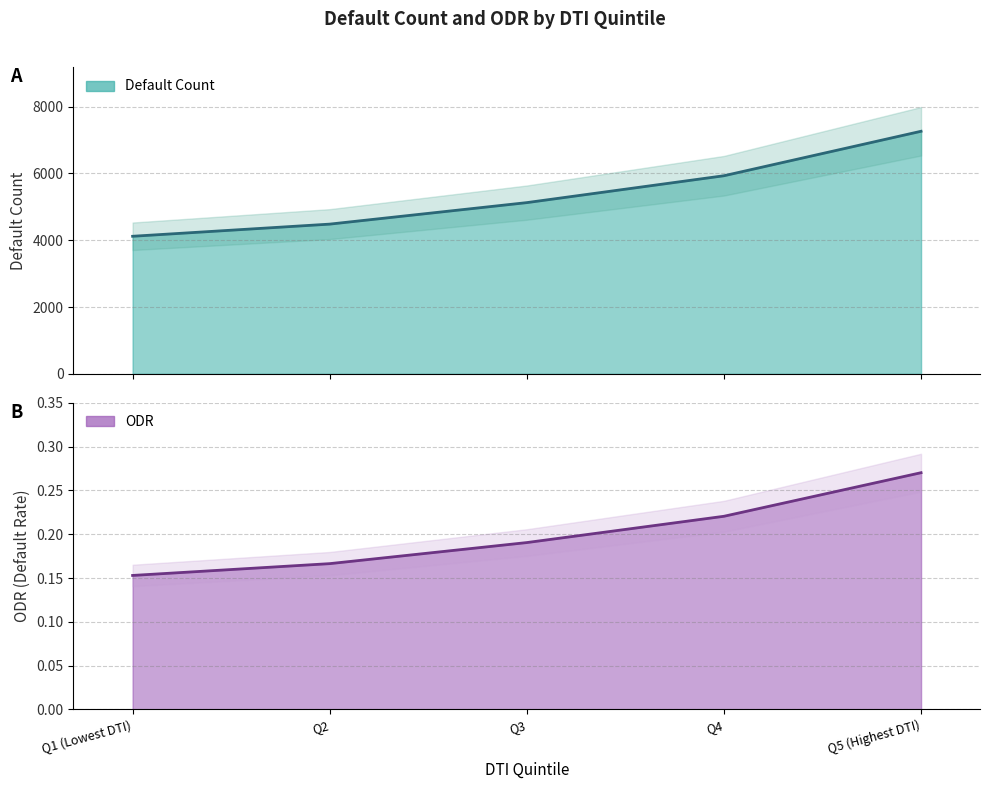

Reading left to right, what are all the values shown in this chart?

Default Count: Q1 (Lowest DTI)=4119.0	Q2=4483.0	Q3=5127.0	Q4=5932.0	Q5 (Highest DTI)=7264.0
ODR: Q1 (Lowest DTI)=0.2	Q2=0.2	Q3=0.2	Q4=0.2	Q5 (Highest DTI)=0.3